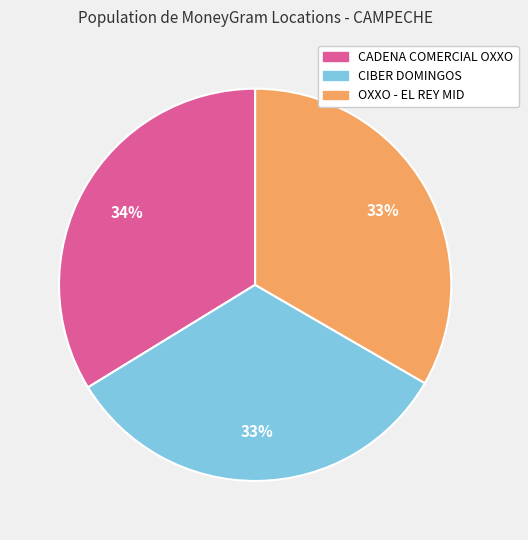

Is there a majority slice in this chart?

No